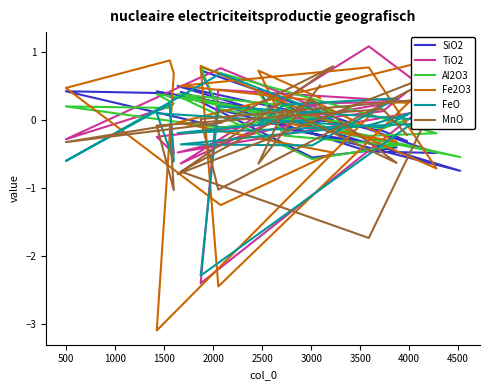

What is the maximum value shown in the chart?

1.1